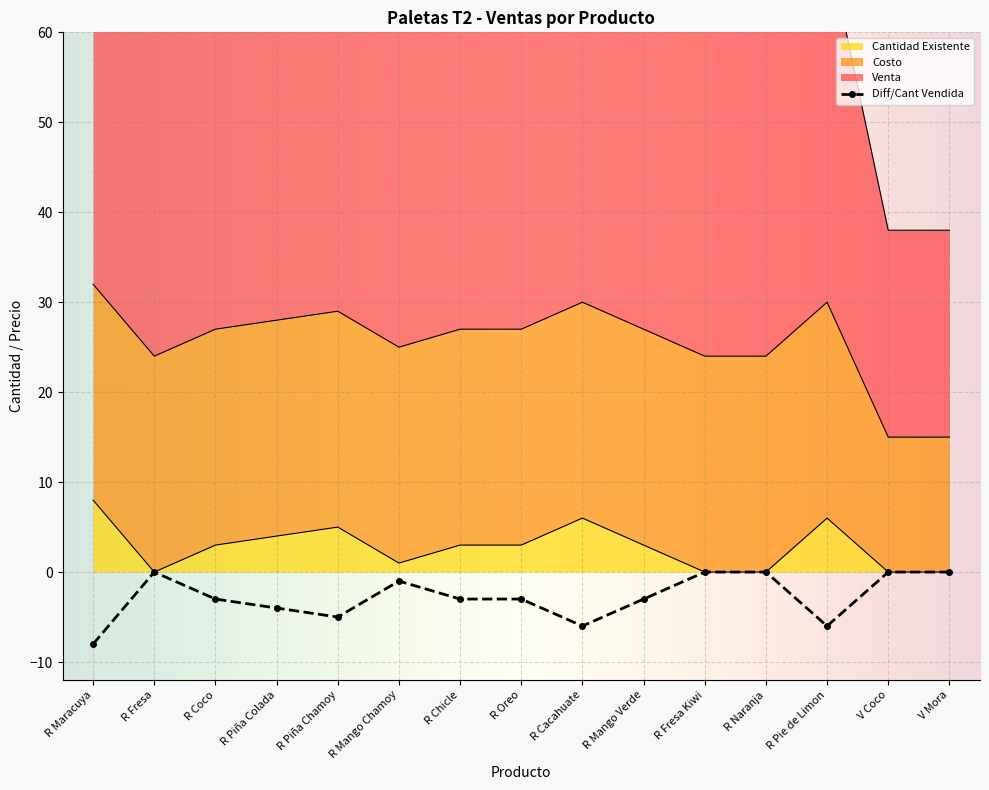

True or false: Costo has a value of 9 at R Piña Colada.

False